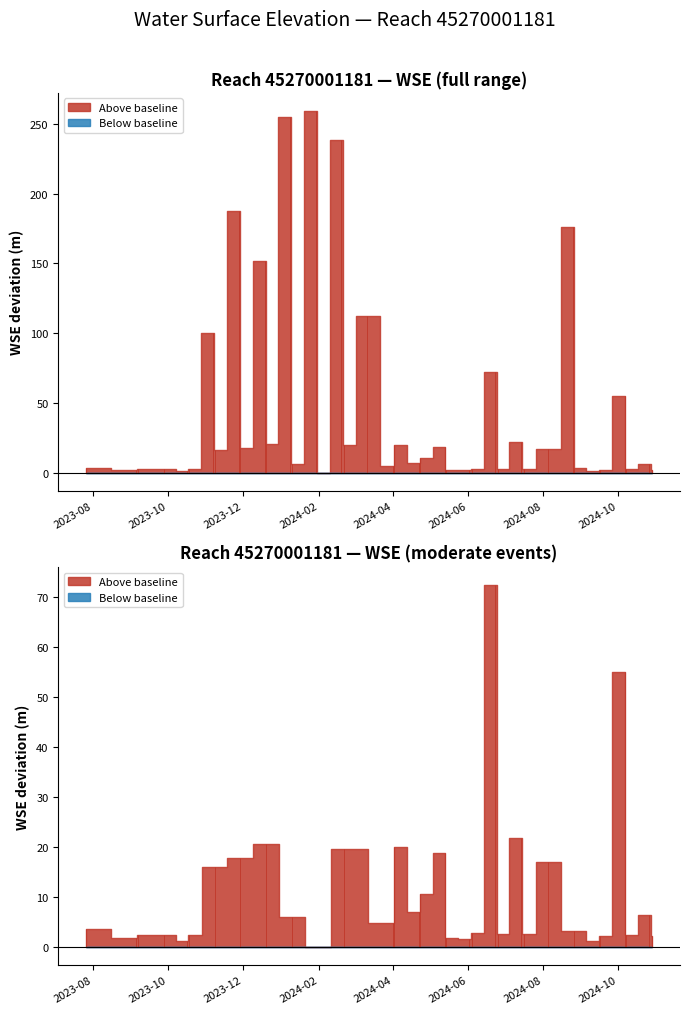

Which label corresponds to the largest value in the chart?

2024-01-29